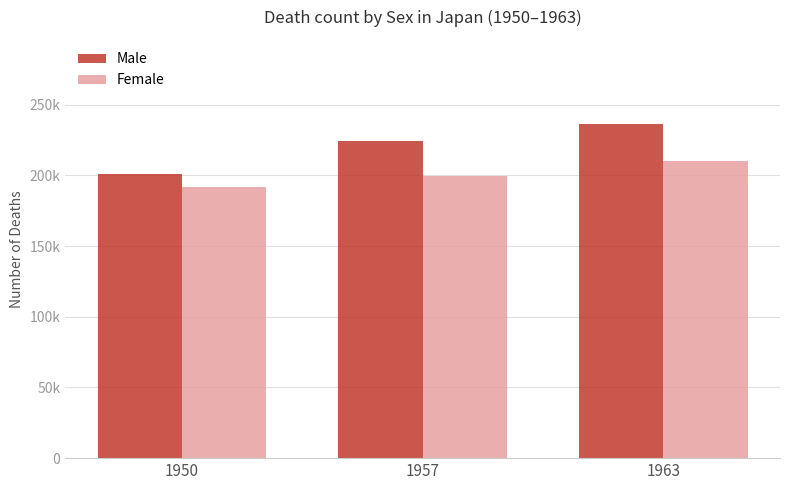

Rank the series at 1957 from lowest to highest value.

Female, Male